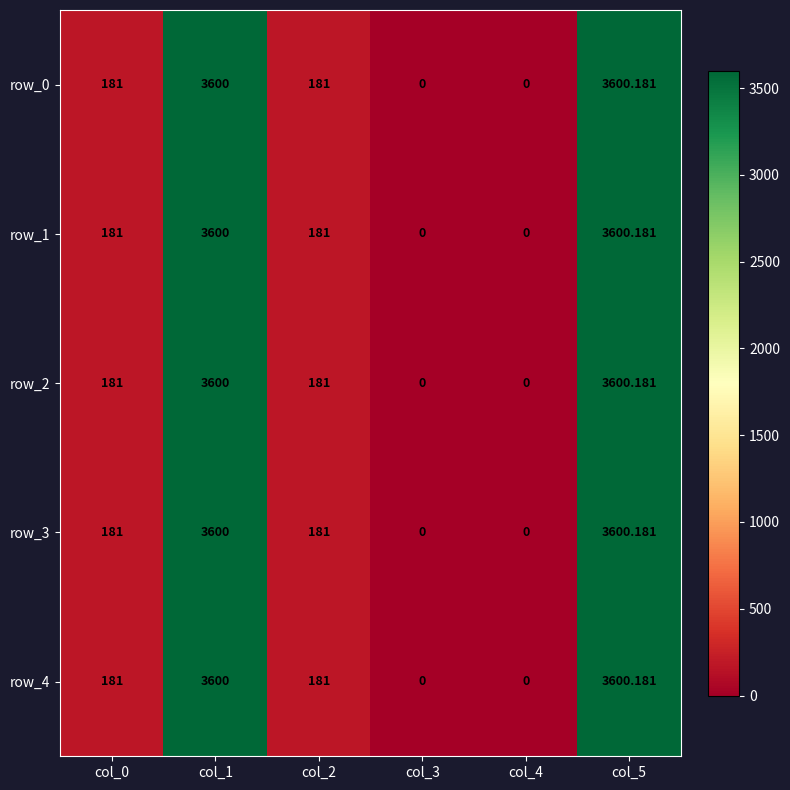

At which label does row_3 reach its peak?

col_5